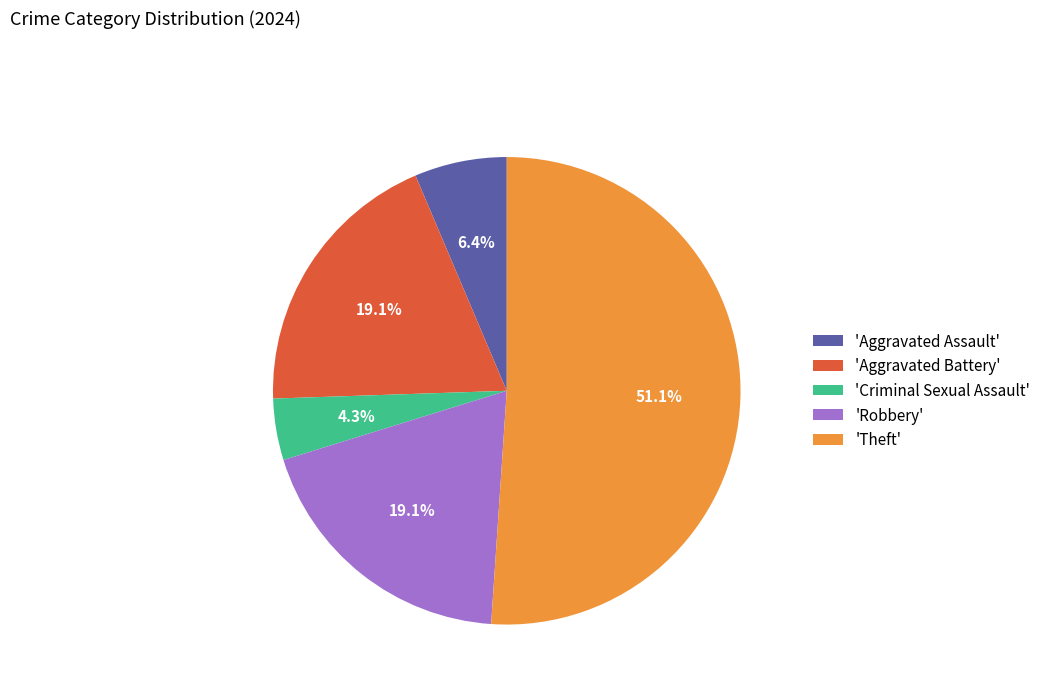

Which category has the smallest portion of the pie?

'Criminal Sexual Assault'